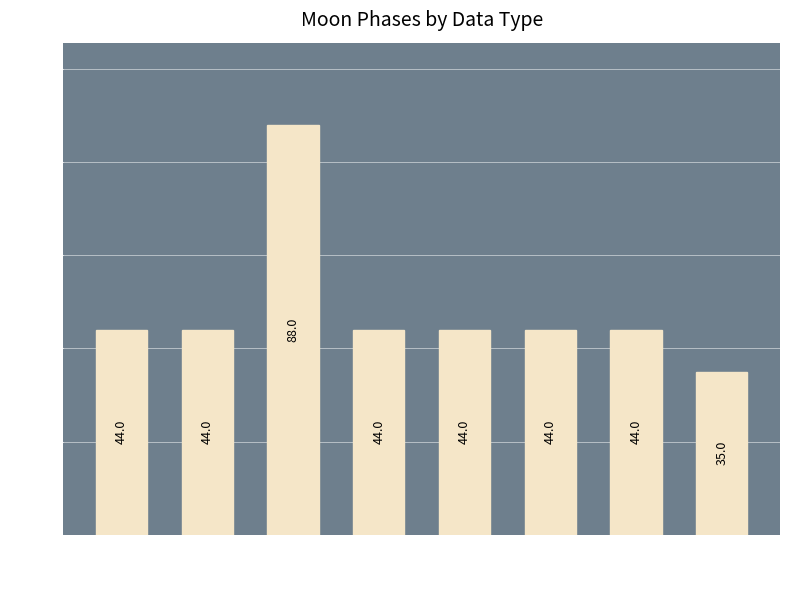

Count the number of categories in the chart.

8